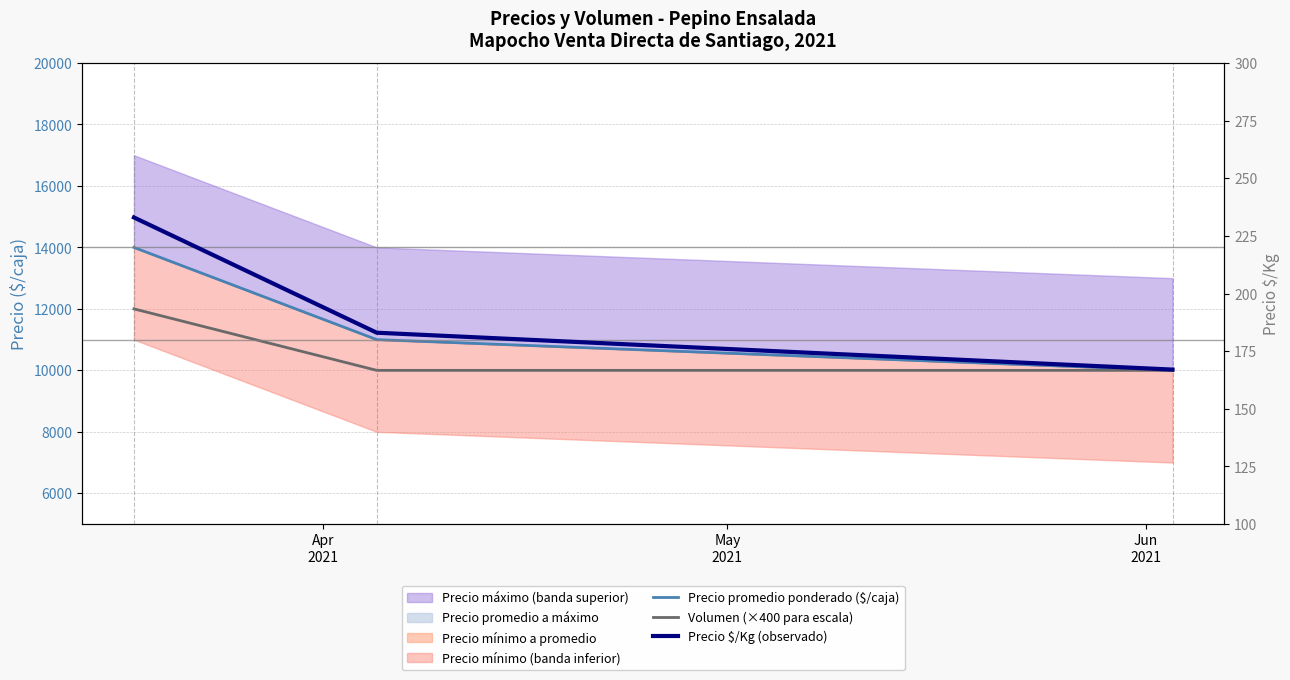

Which series has the largest range (max minus min)?

Precio promedio ponderado ($/caja)